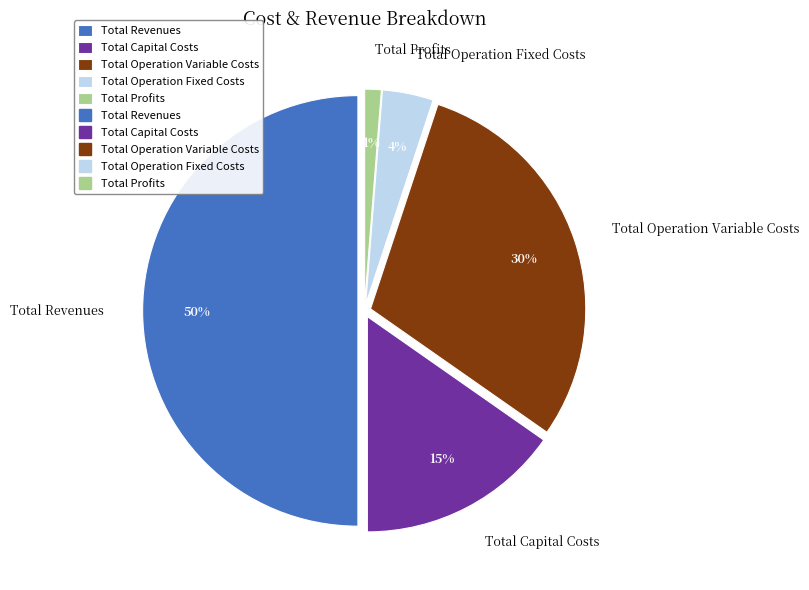

Is Total Operation Variable Costs the majority of the pie?

No